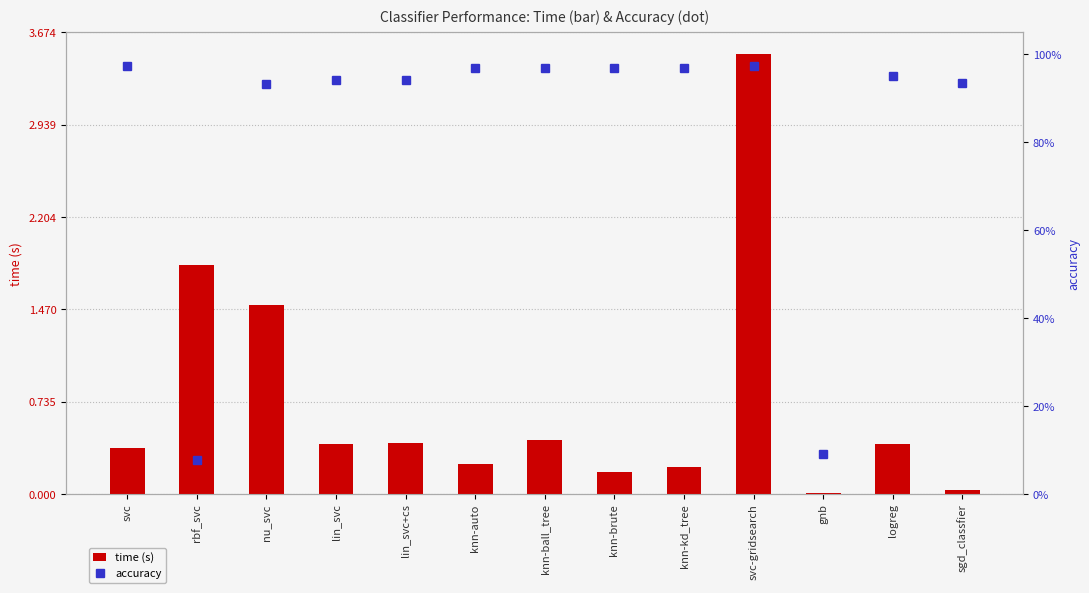

List the series in order of their peak value, lowest first.

accuracy, time (s)